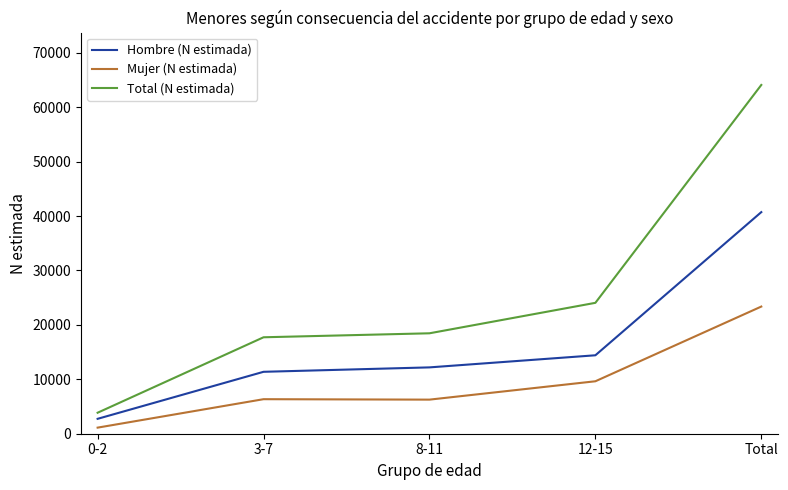

True or false: Hombre (N estimada) and Mujer (N estimada) intersect in this chart.

False